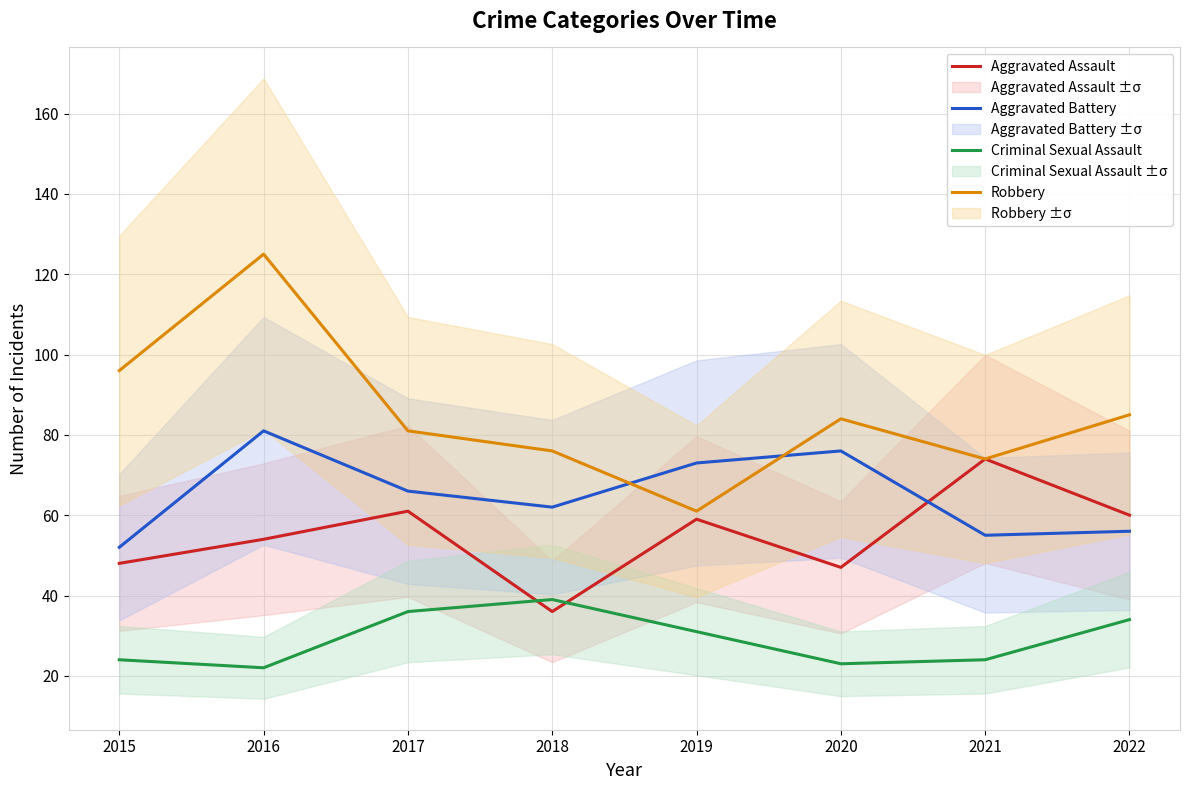

Reading left to right, list all the values displayed in this chart.

Aggravated Assault: 48	54	61	36	59	47	74	60
Aggravated Battery: 52	81	66	62	73	76	55	56
Criminal Sexual Assault: 24	22	36	39	31	23	24	34
Robbery: 96	125	81	76	61	84	74	85